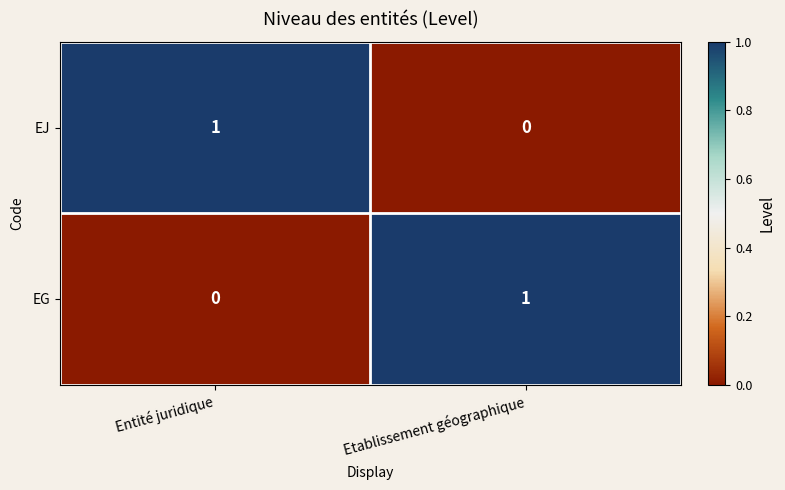

Rank the categories by EG value from lowest to highest.

Entité juridique, Etablissement géographique